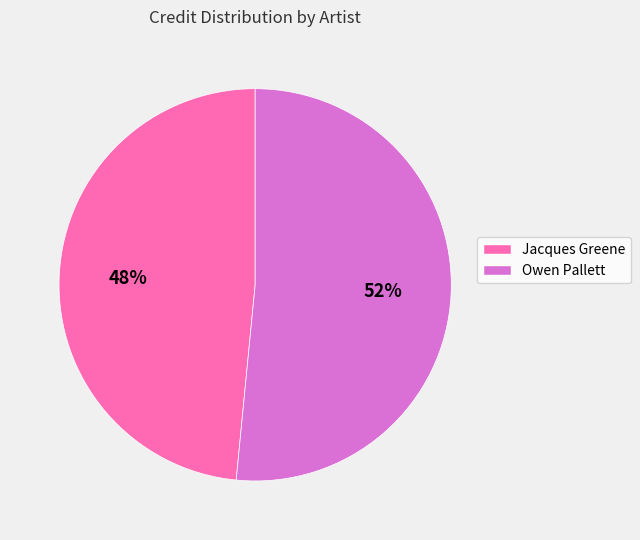

To the nearest percent, what is the average slice percentage?

50%